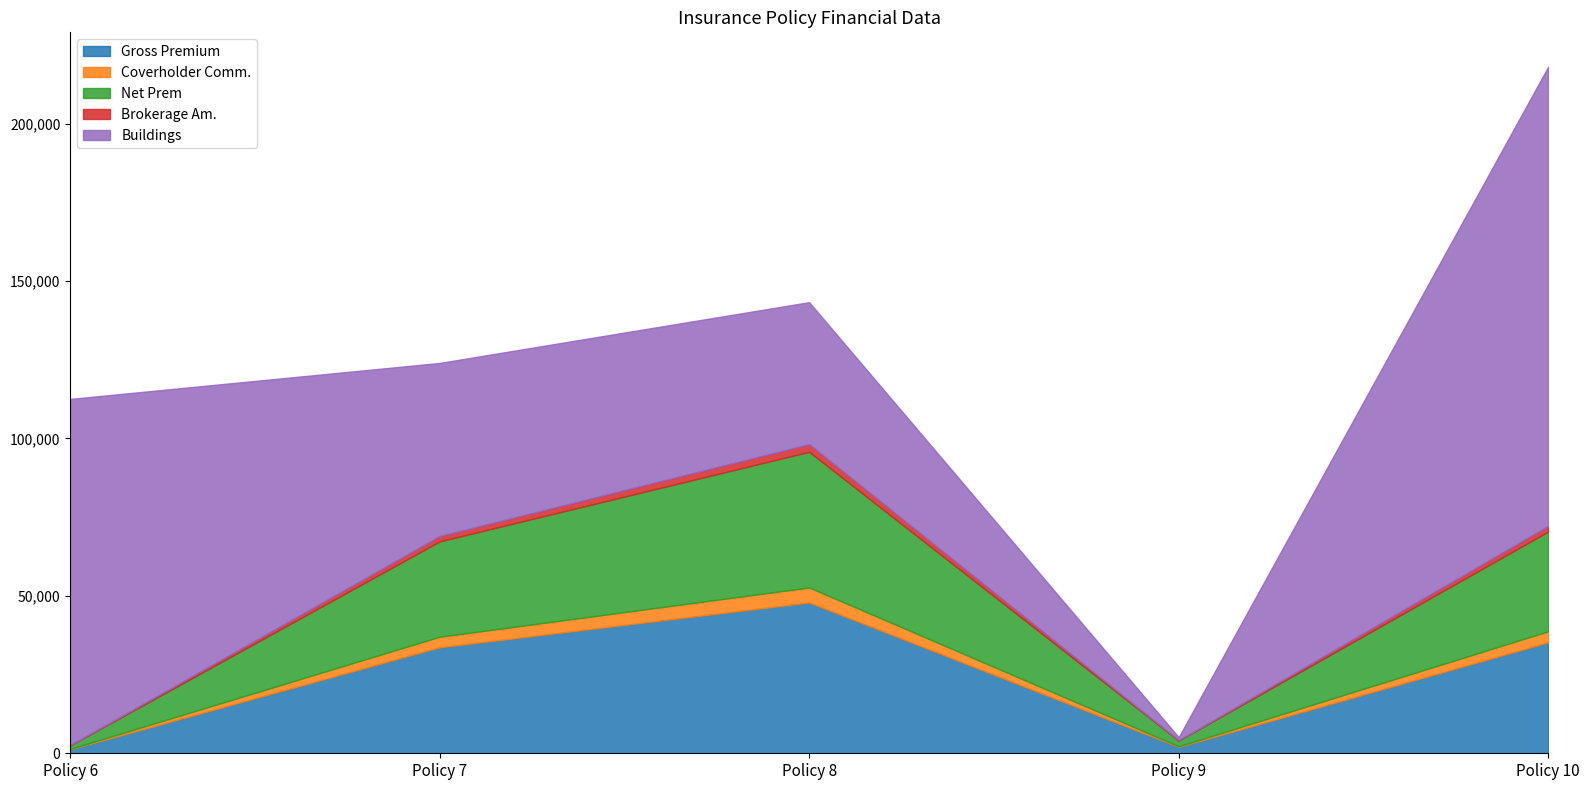

Rank the series by their maximum value, from lowest to highest.

Brokerage Am., Coverholder Comm., Net Prem, Gross Premium, Buildings